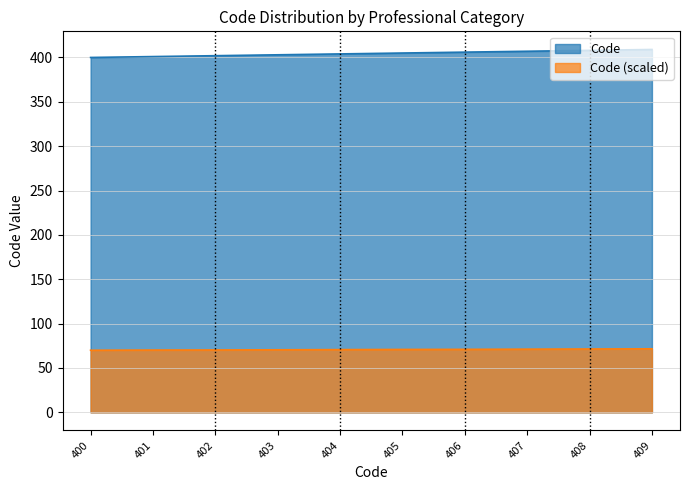

What is the sum of all values?

4045